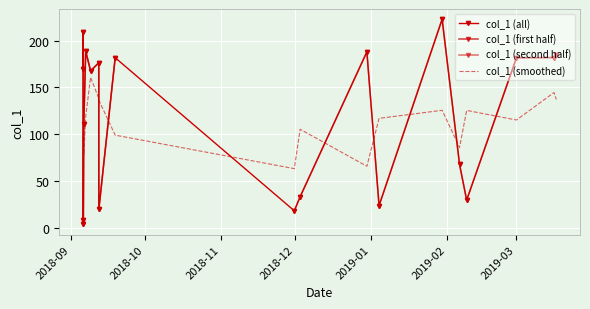

At which category does the chart reach its peak across all series?

2019-01-29 23:30:17